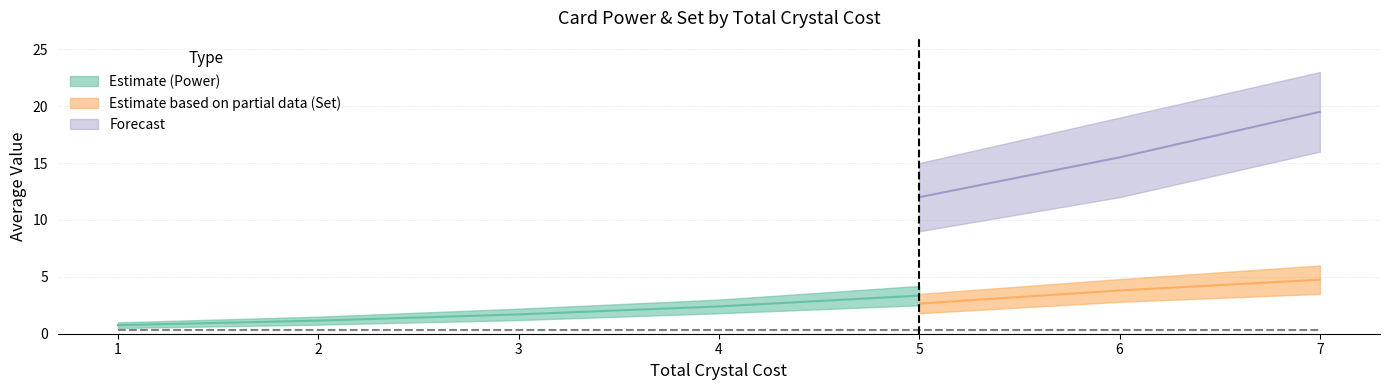

Where is avg_power_upper nearest to the value 4?

5